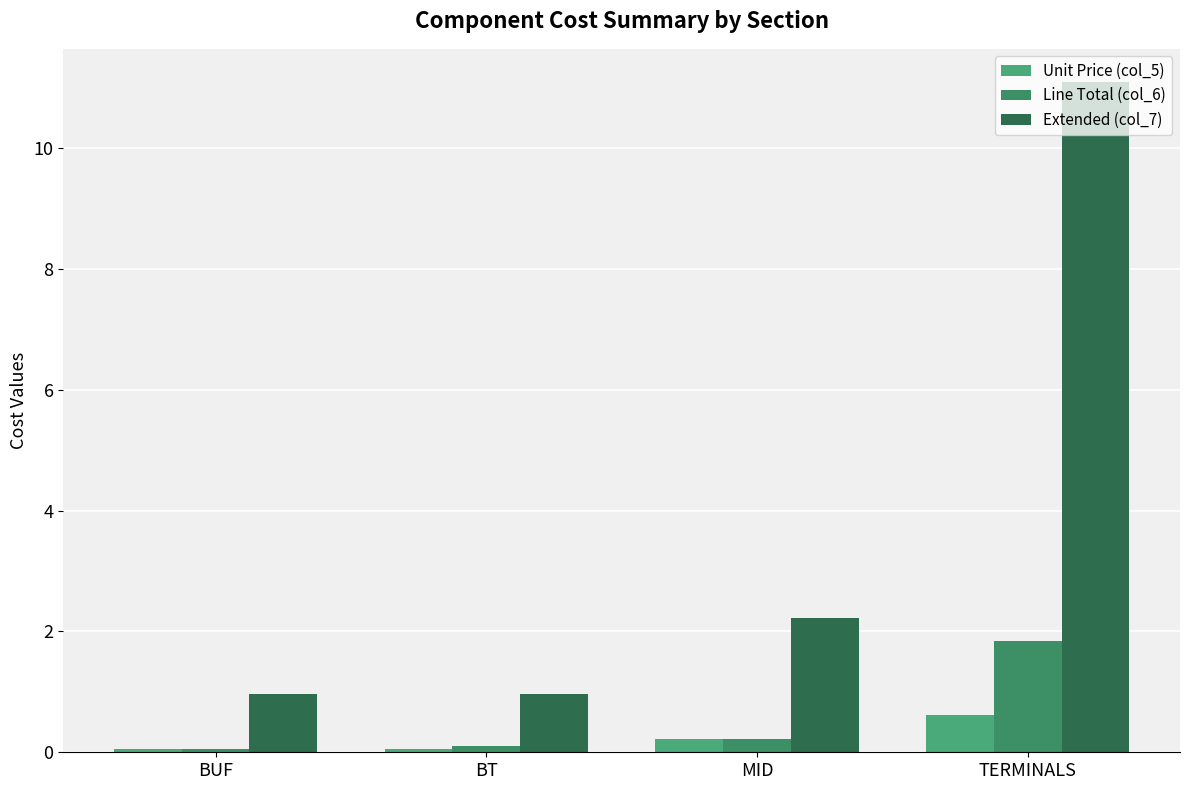

The Extended (col_7) series shows 1.4 at BUF. True or false?

False